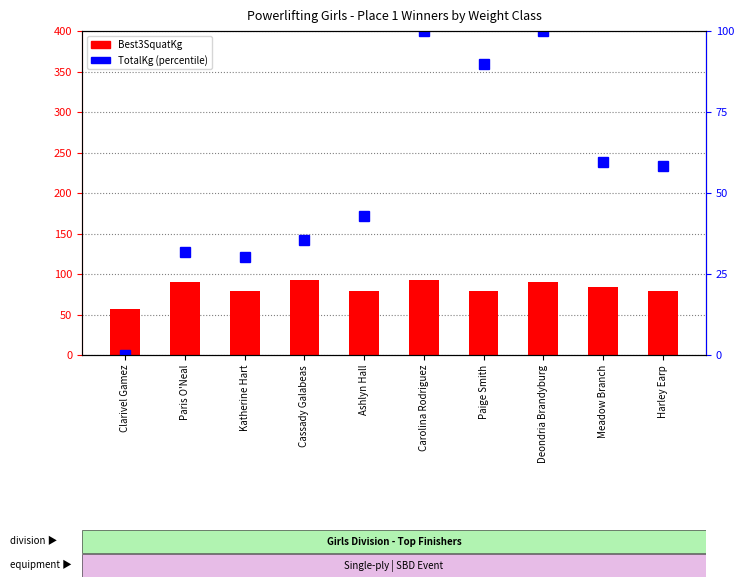

Are the bars horizontal?

No